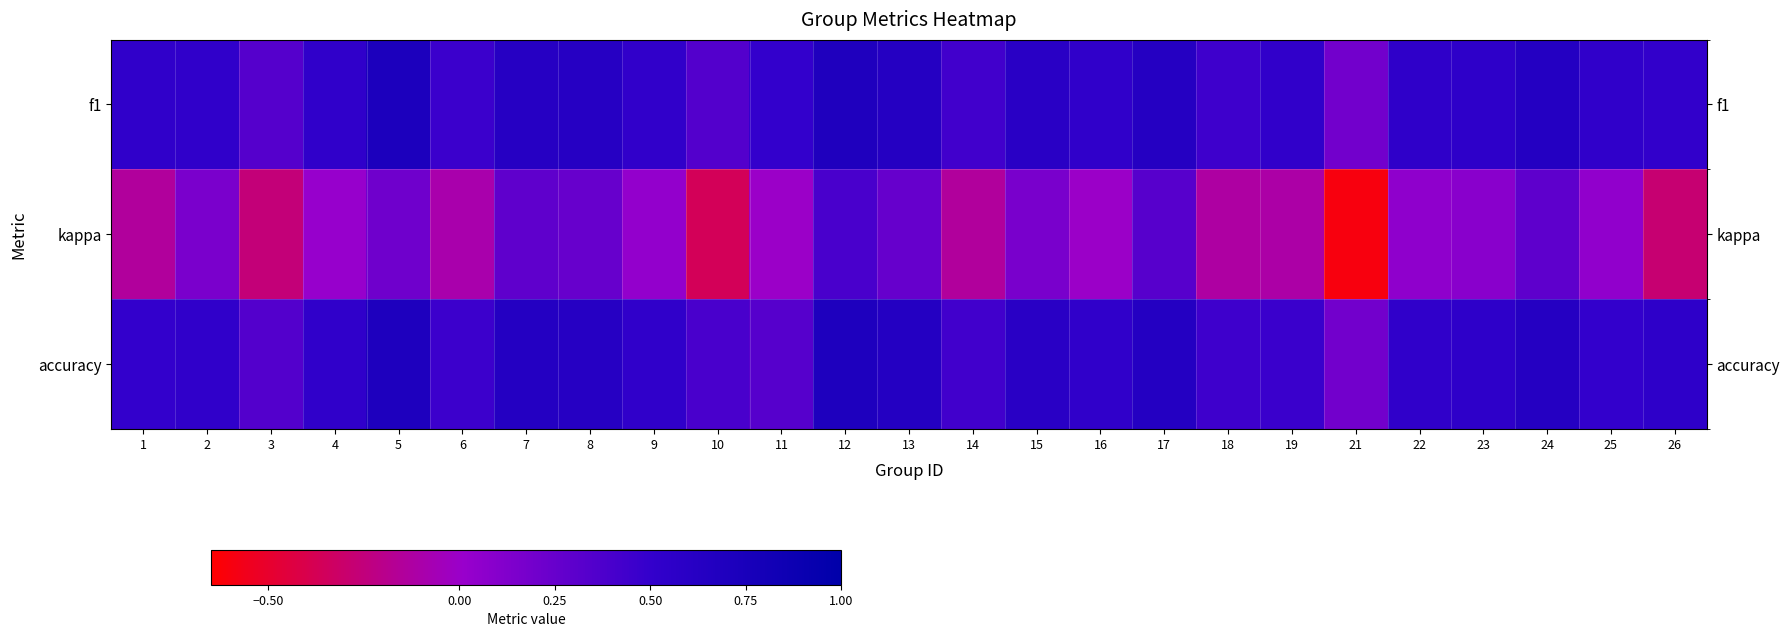

Between 1 and 10, which is larger?

1